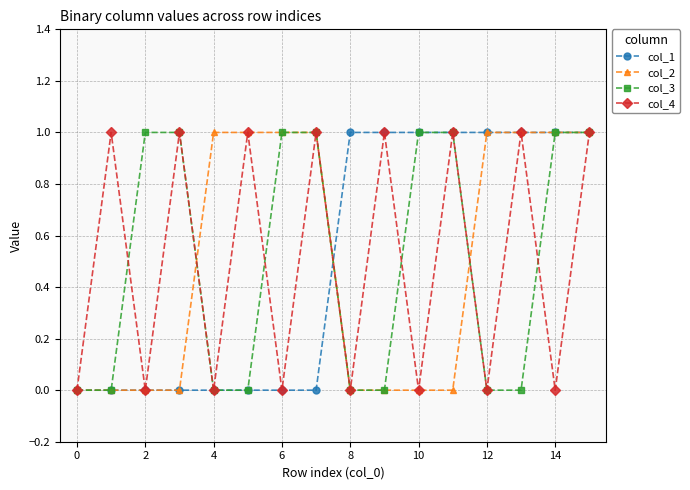

True or false: col_4 has more than 0 interior local peaks.

True